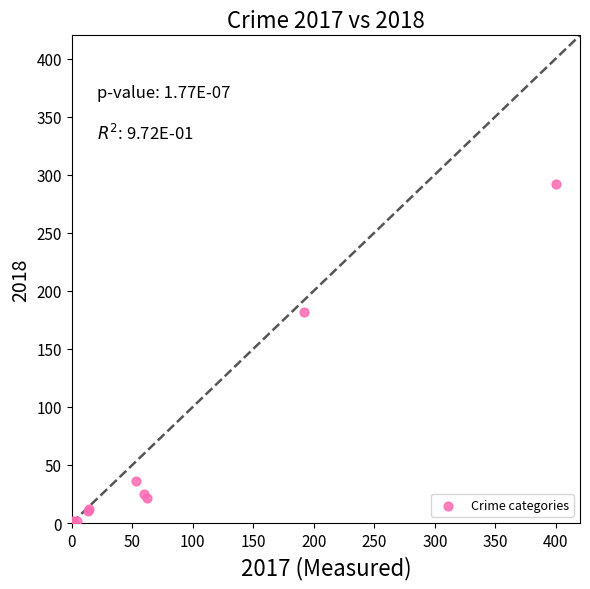

What Y value in the scatter plot is closest to 146?

182